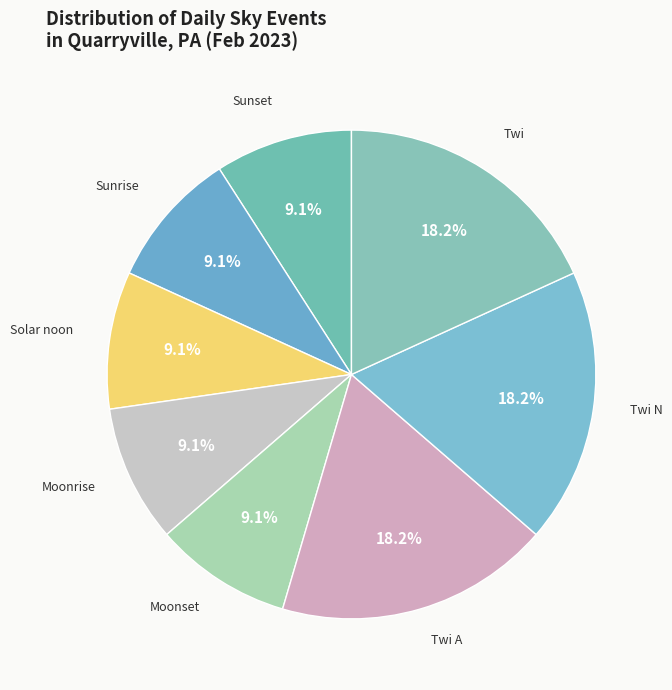

What percentage is the Twi A slice, to the nearest percent?

18%